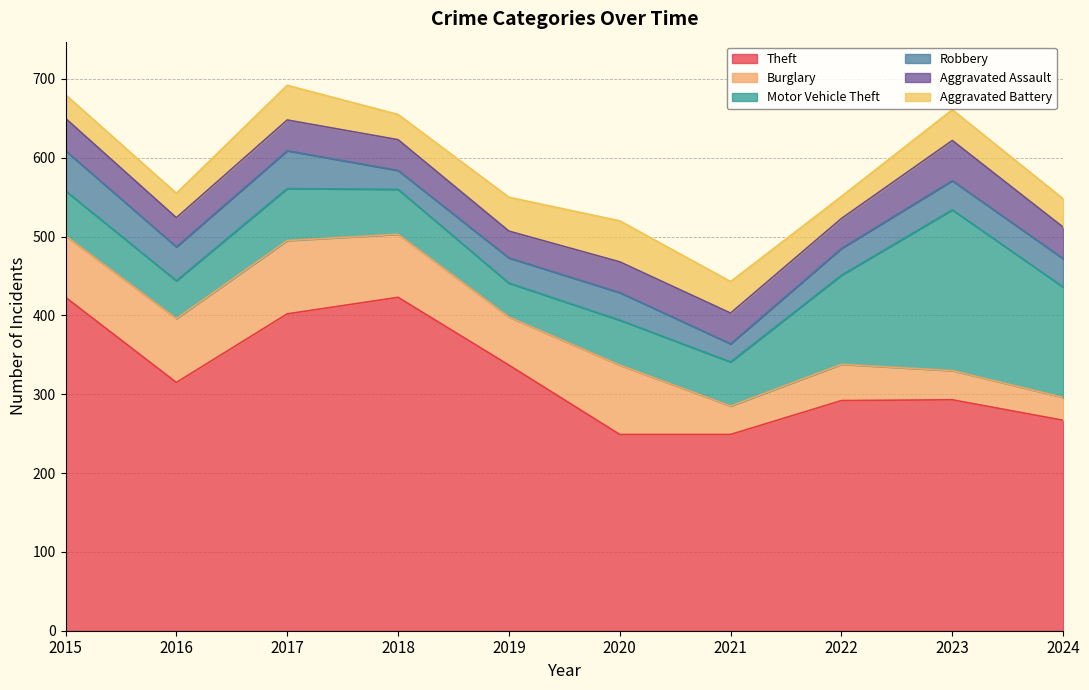

What is the sum of all Aggravated Battery values?

375